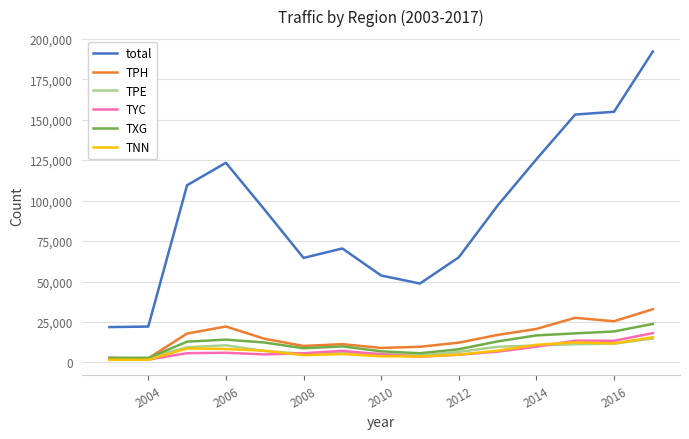

Which series has the largest range (max minus min)?

total